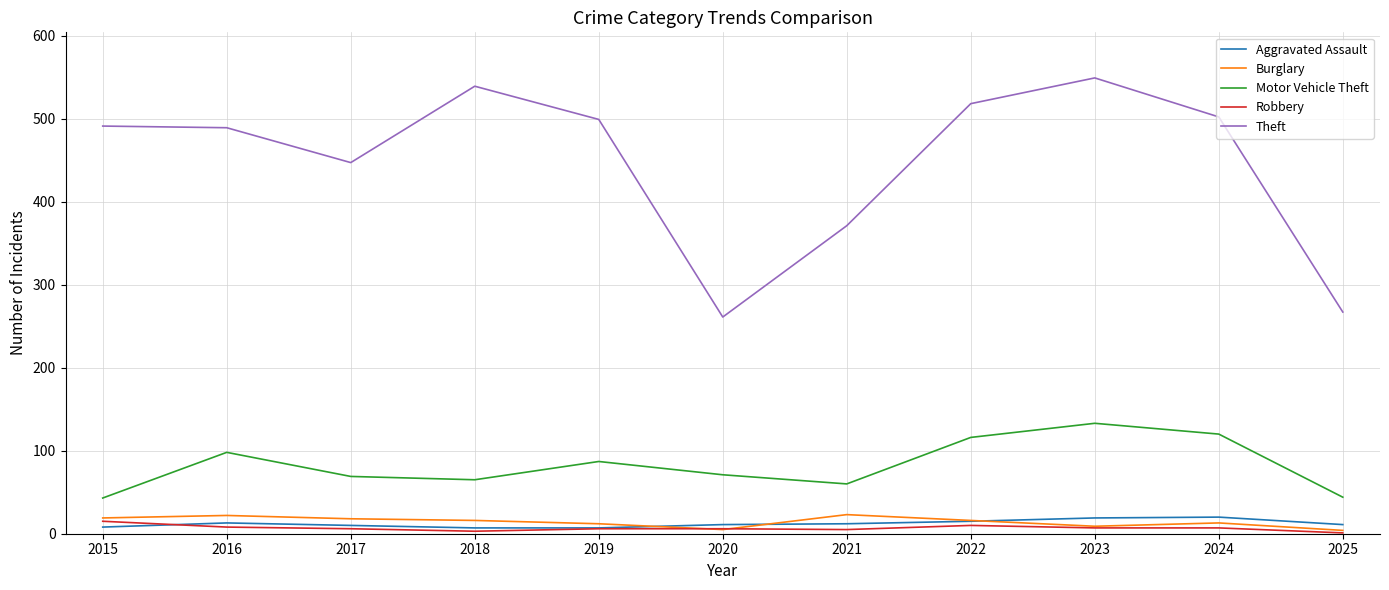

Which series has the widest spread of values?

Theft